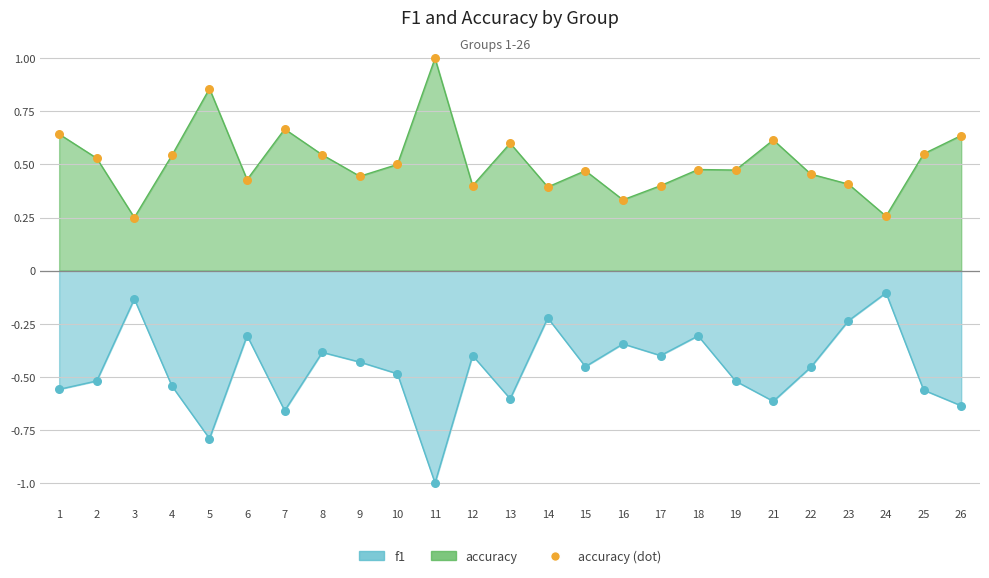

Which series reaches the maximum Y coordinate?

accuracy